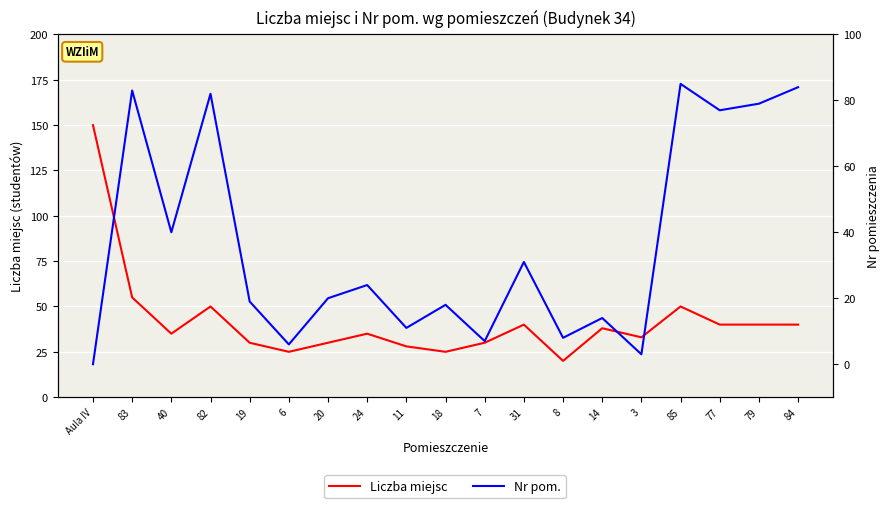

Rank the categories by Nr pom. value from highest to lowest.

85, 84, 83, 82, 79, 77, 40, 31, 24, 20, 19, 18, 14, 11, 8, 7, 6, 3, Aula IV